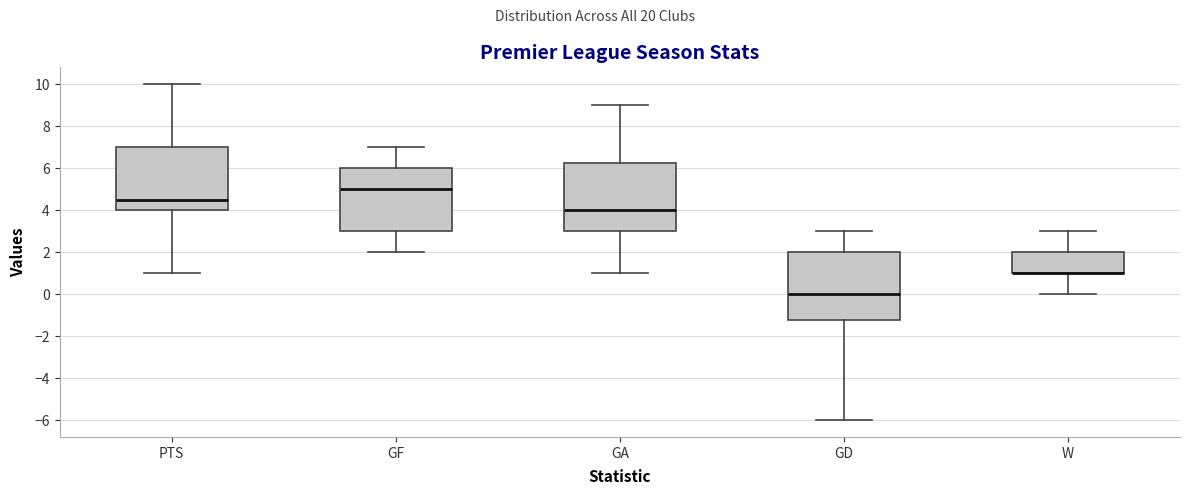

Where is the upper edge of the box for GF on the y-axis? The values are not printed on the chart, so give them approximately, as read against the axis.

6.0